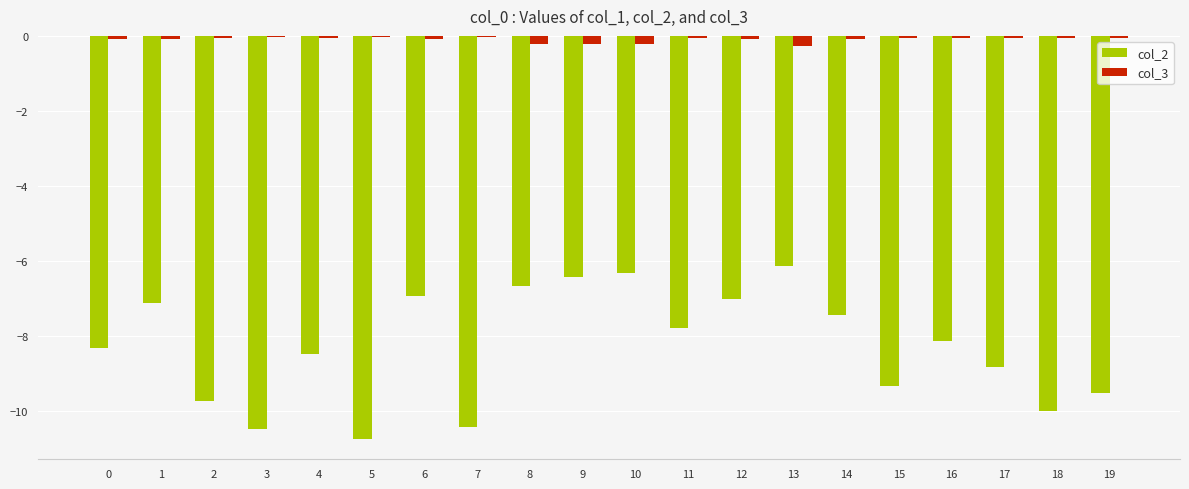

What is the smallest value displayed?

-10.7